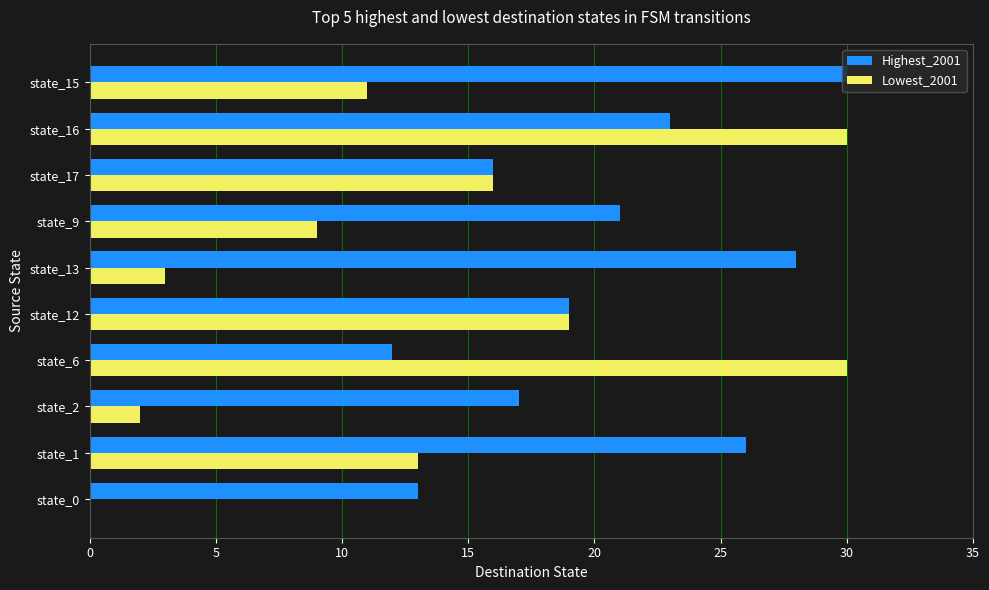

Between state_0 and state_9, which series saw the biggest shift?

Lowest_2001